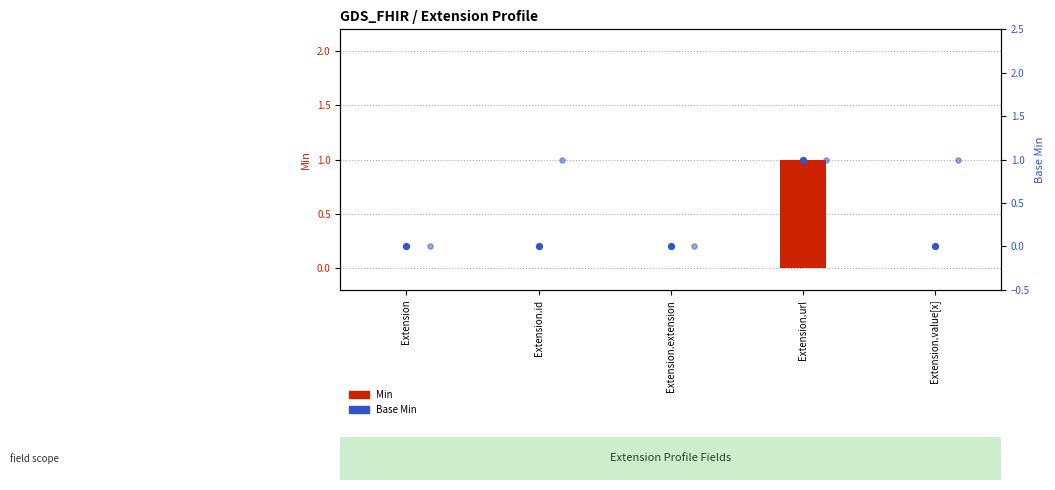

Which series reaches the minimum Y coordinate?

Min